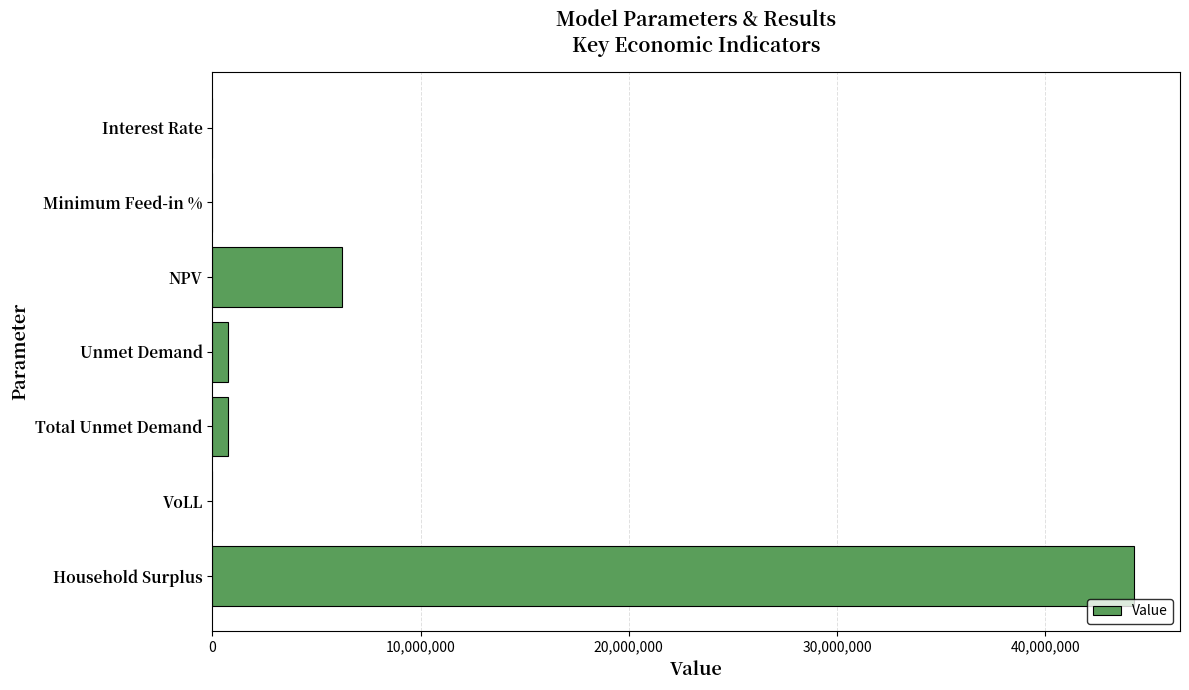

What is the sum of all values?

52024758.5